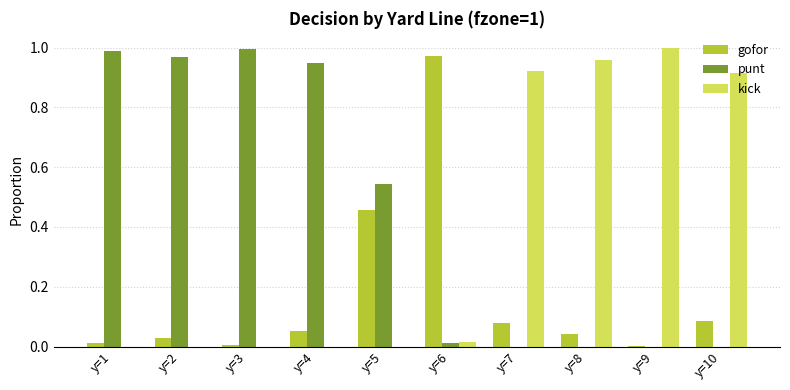

Does the chart contain stacked bars?

No